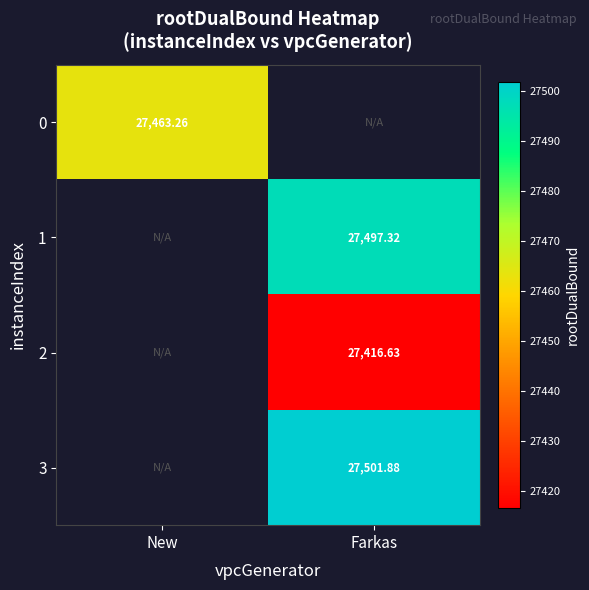

What is the approximate value of 2 at Farkas?

27416.6